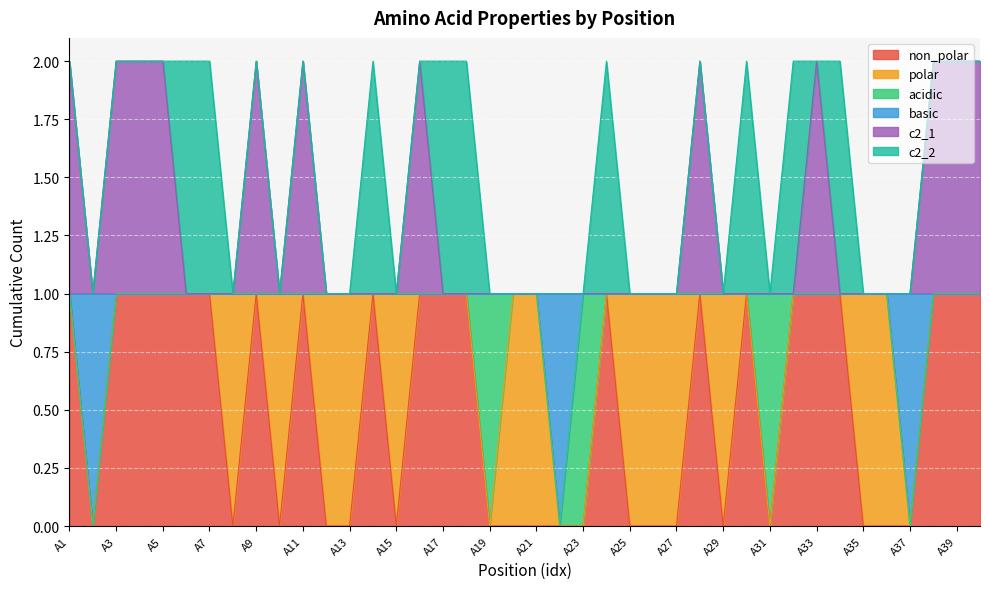

What are all the series names shown in the legend?

non_polar, polar, acidic, basic, c2_1, c2_2